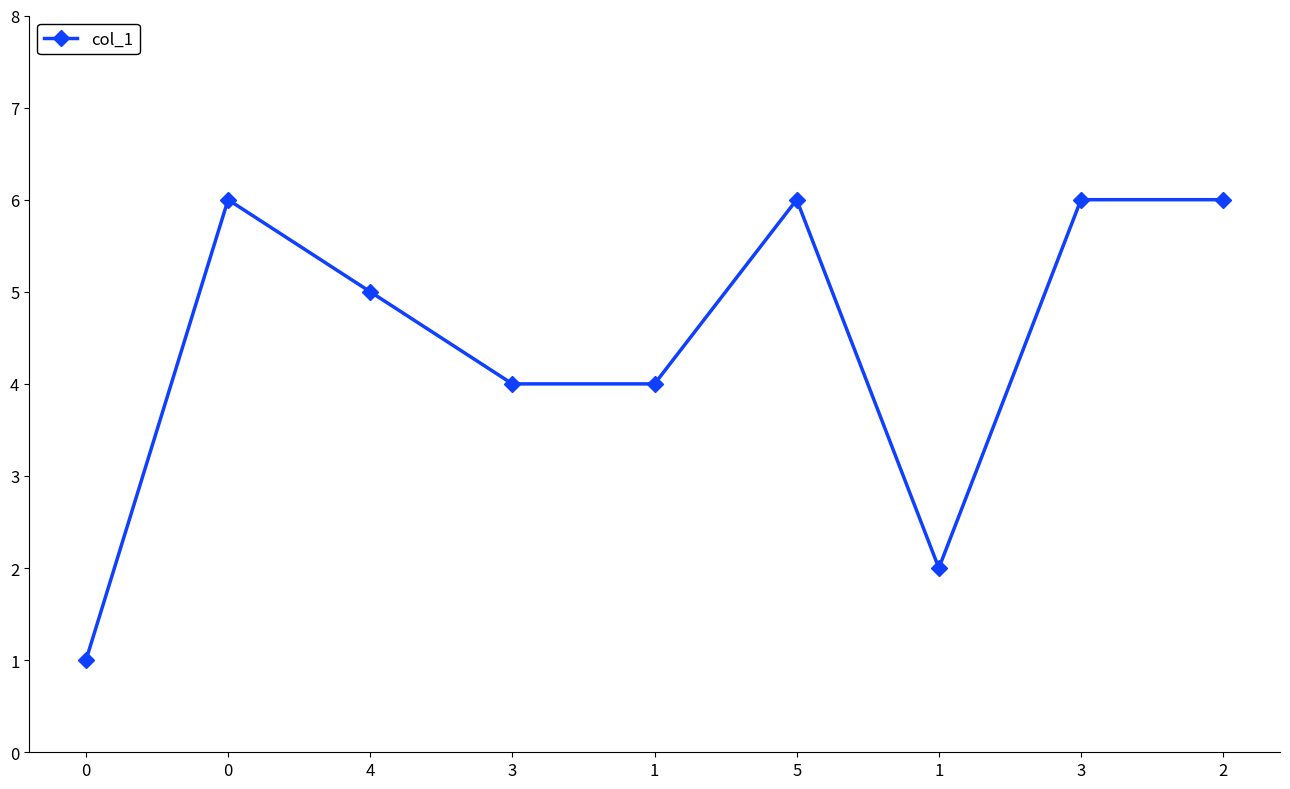

Rank the categories by value from highest to lowest.

0, 5, 3, 2, 4, 3, 1, 1, 0